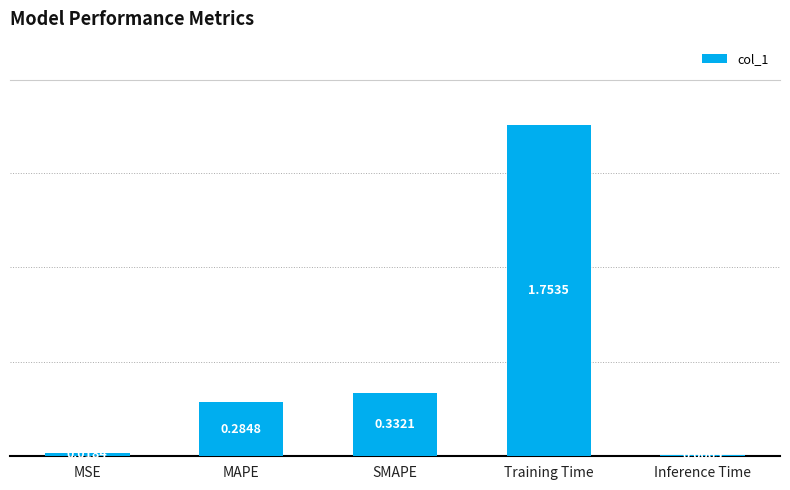

At which category does the chart reach its peak across all series?

Training Time